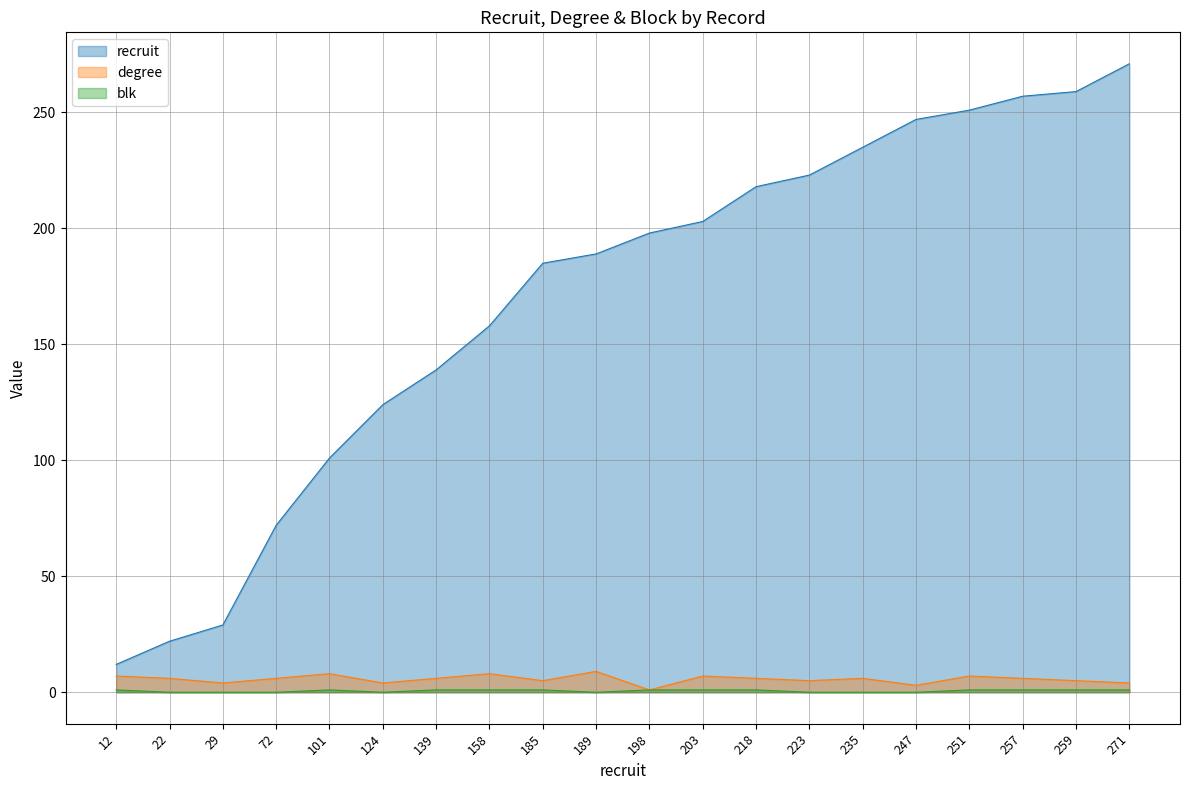

At which label does degree first exceed 6?

12